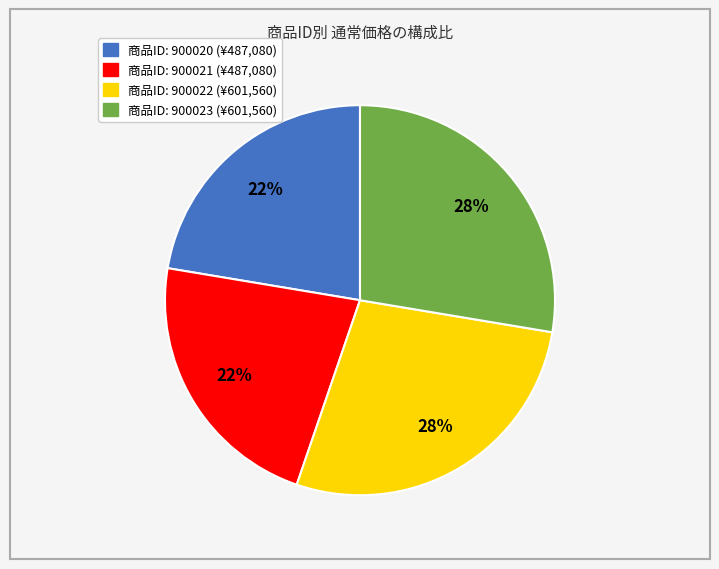

Is there a majority slice in this chart?

No